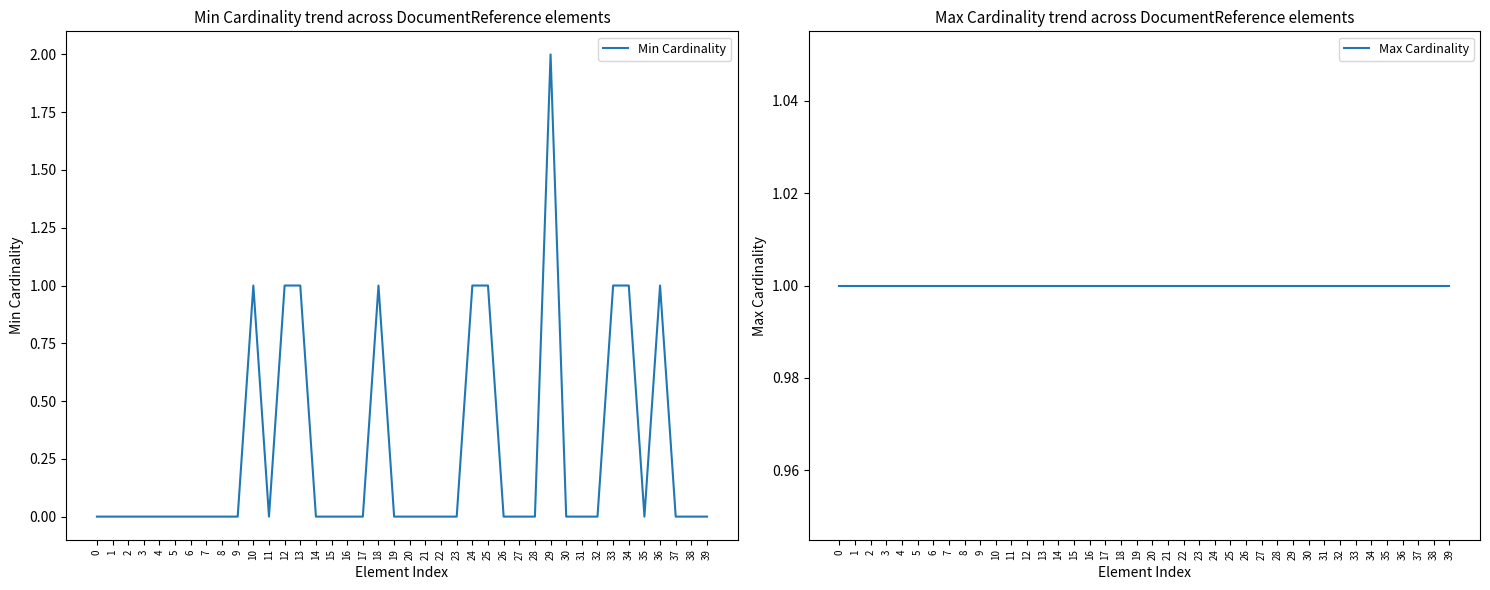

True or false: Max Cardinality and Min Cardinality cross at least once.

True